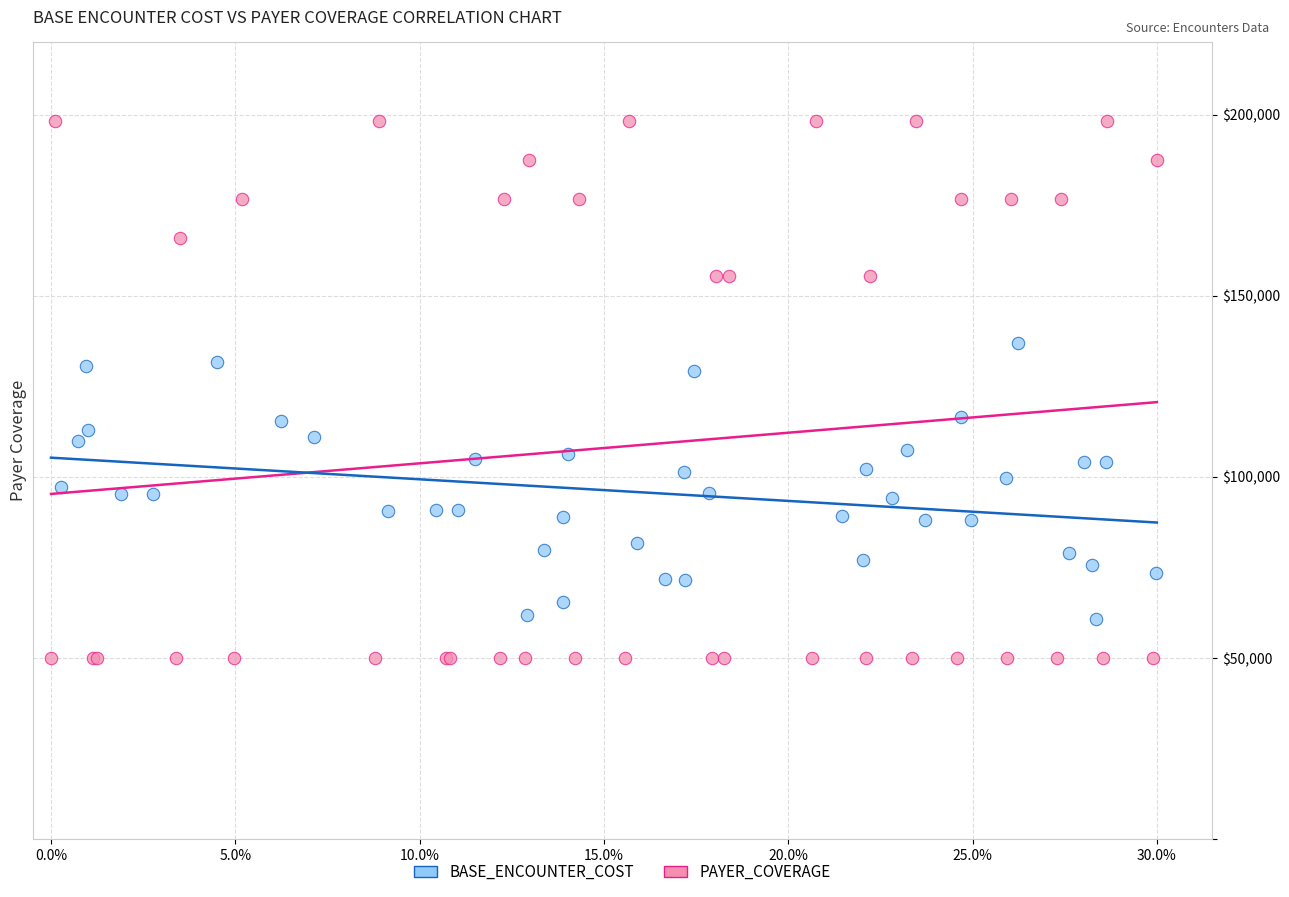

Which series has the largest Y range (max minus min)?

PAYER_COVERAGE